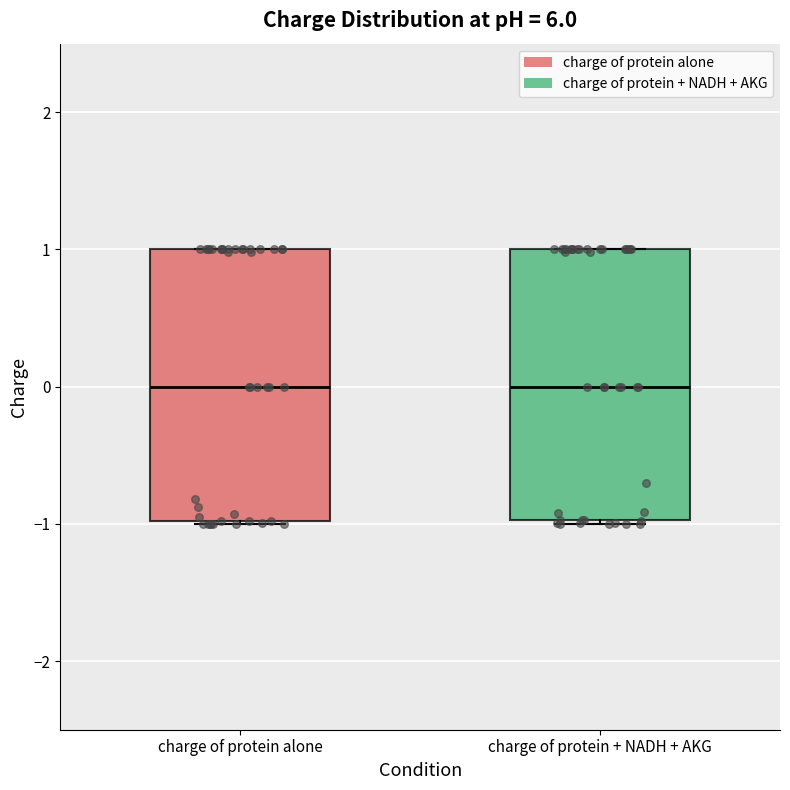

Reading left to right, read every box against the y-axis: the position of its median line, the range the box covers, and the ends of its whiskers. The values are not printed on the chart, so give them approximately, as read against the axis.

charge of protein alone: median 0, box -1 to 1, whiskers -1 to 1
charge of protein + NADH + AKG: median 0, box -1 to 1, whiskers -1 (just below the box's lower edge) to 1